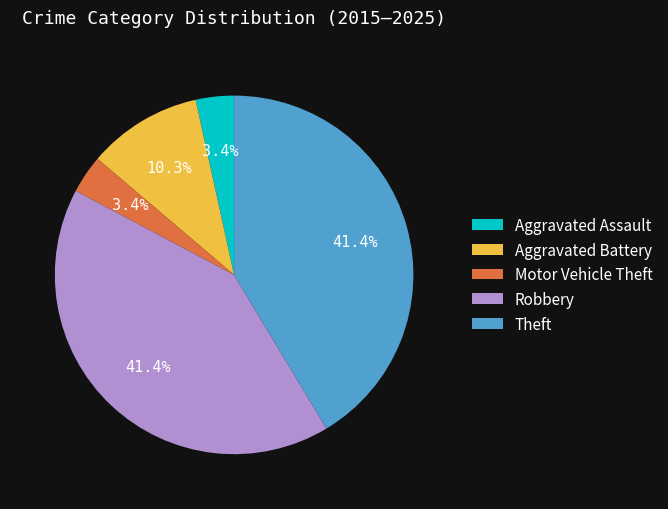

To the nearest percent, what is the combined percentage of Aggravated Assault and Aggravated Battery?

14%